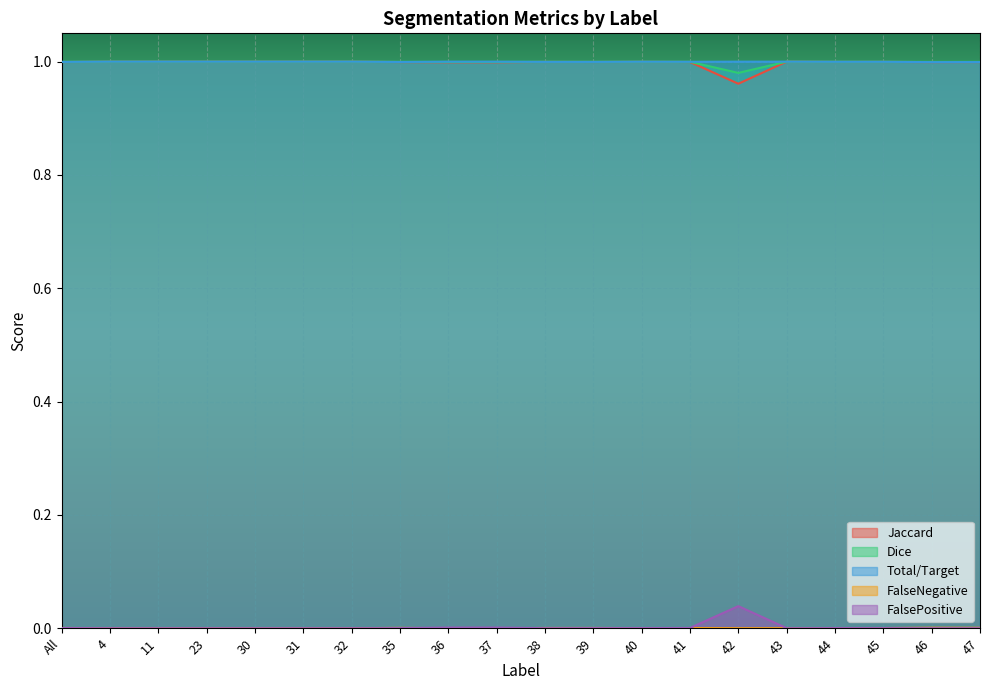

Between 42 and 45, which is larger?

45